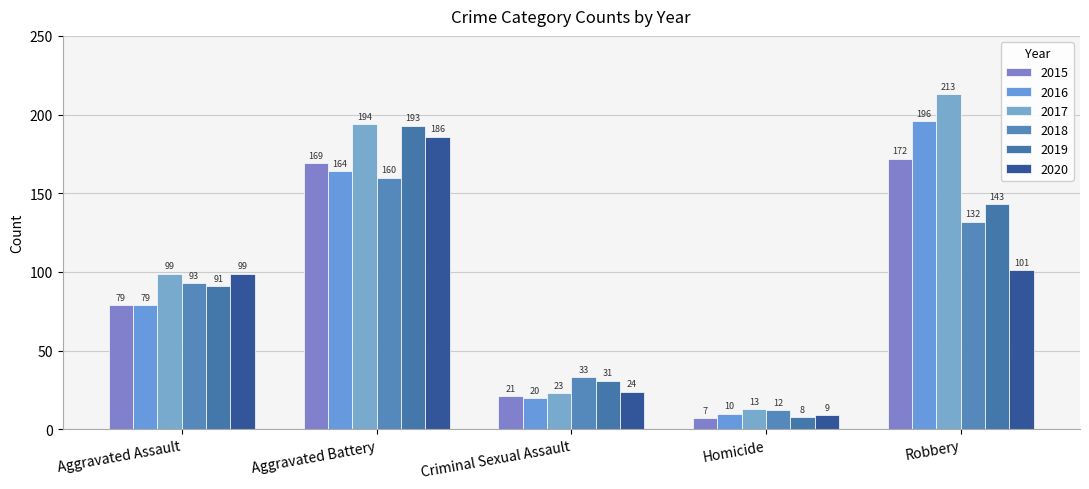

List the series in order of their peak value, highest first.

2017, 2016, 2019, 2020, 2015, 2018